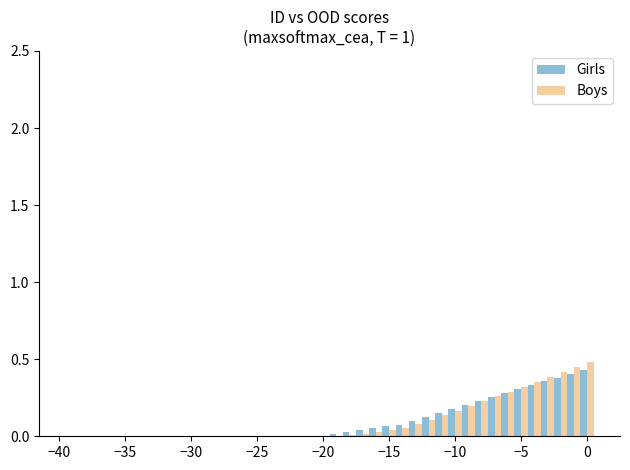

What is the sum of all Girls values?

4.0